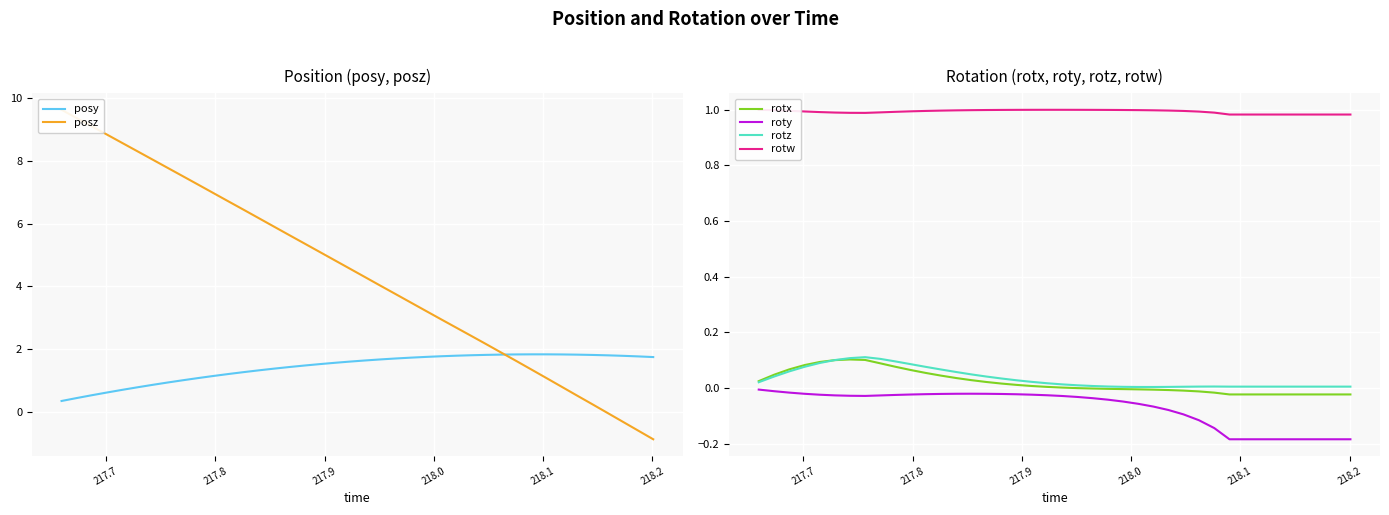

How many interior local peaks does the rotx series have?

1